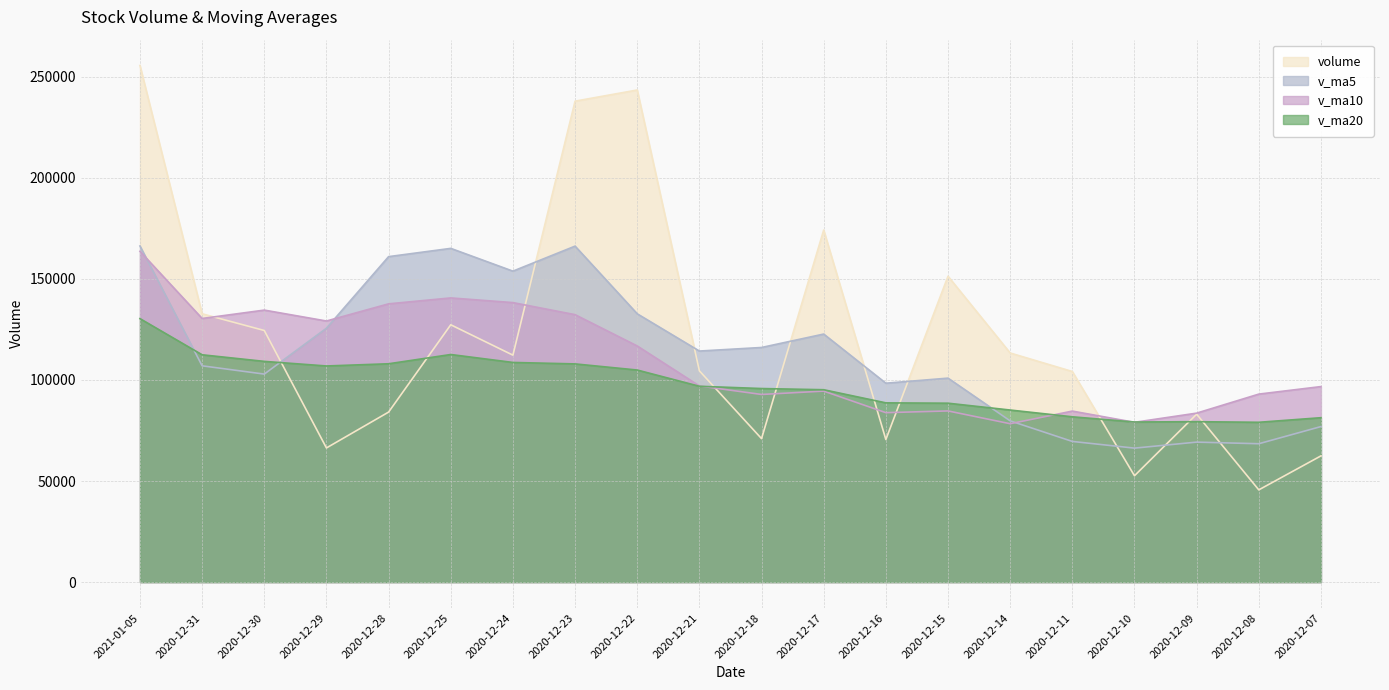

Where does the v_ma10 series first go above 97032?

2021-01-05